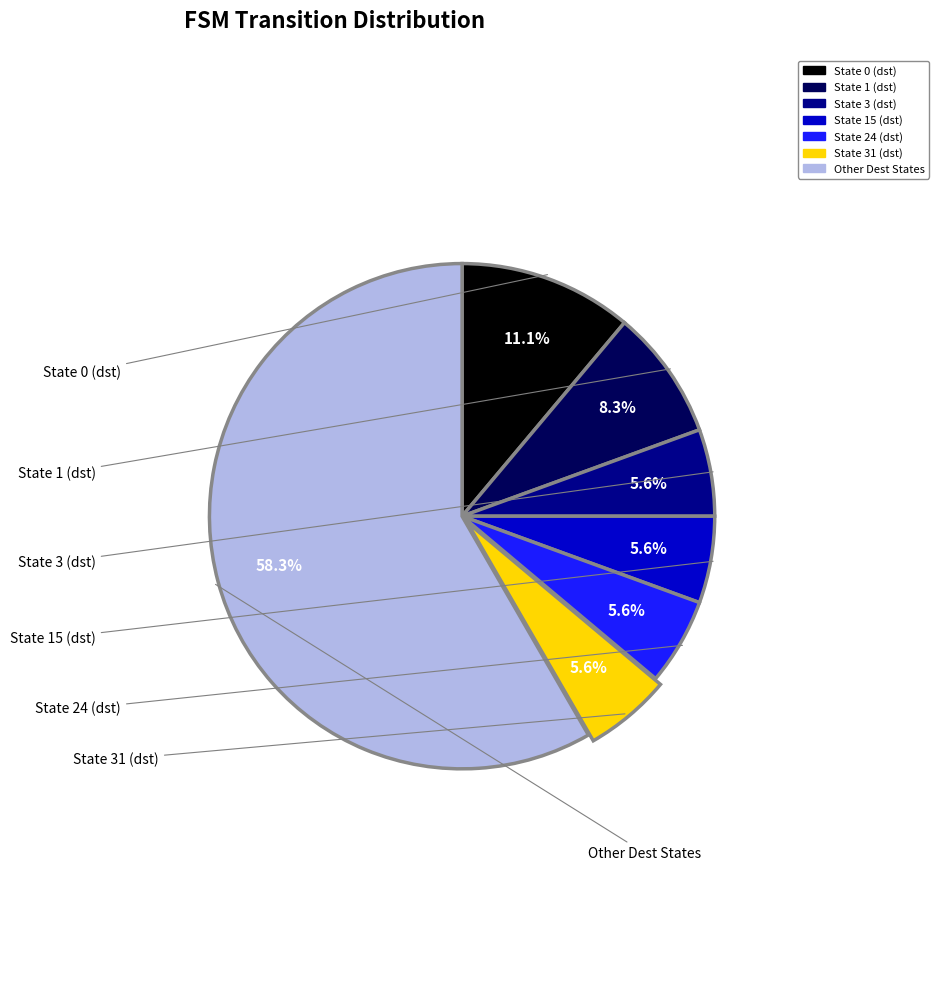

Does any single category account for the majority?

Yes